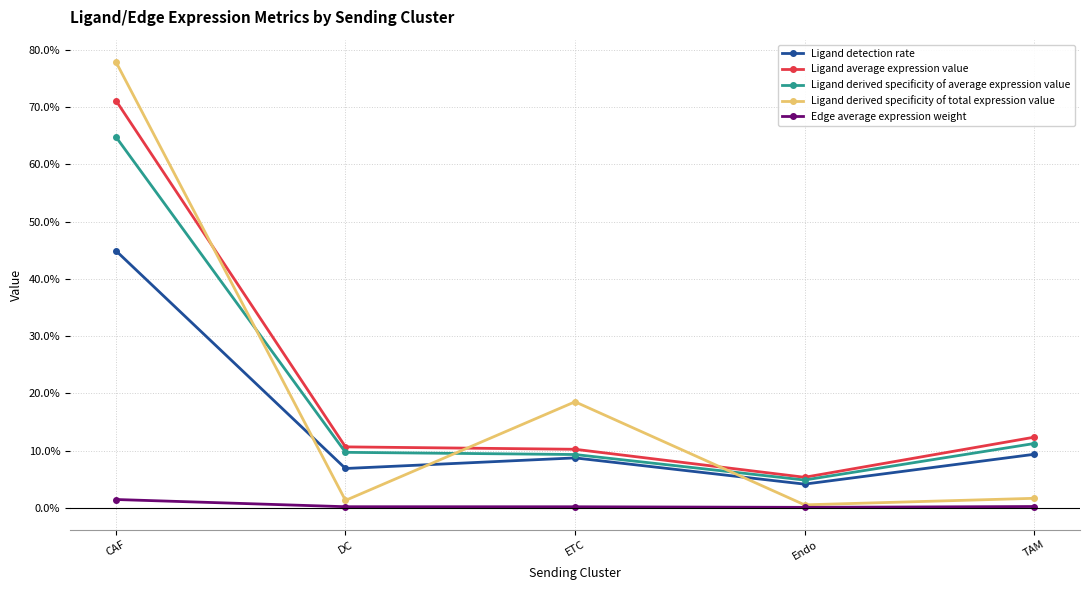

What is the spread (max minus min) of values at Endo?

0.1